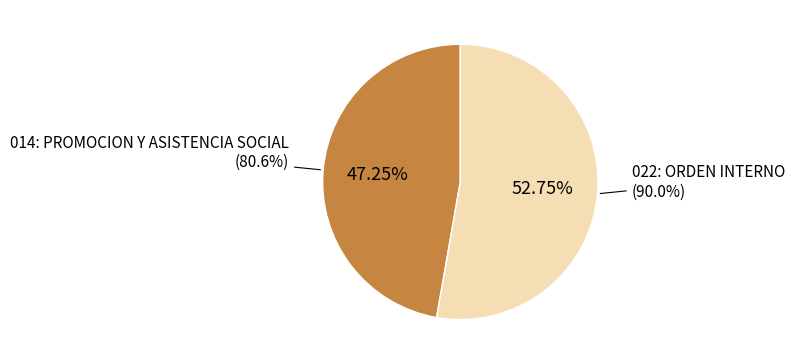

Is it true that 014: PROMOCION Y ASISTENCIA SOCIAL is 47% of the pie?

True